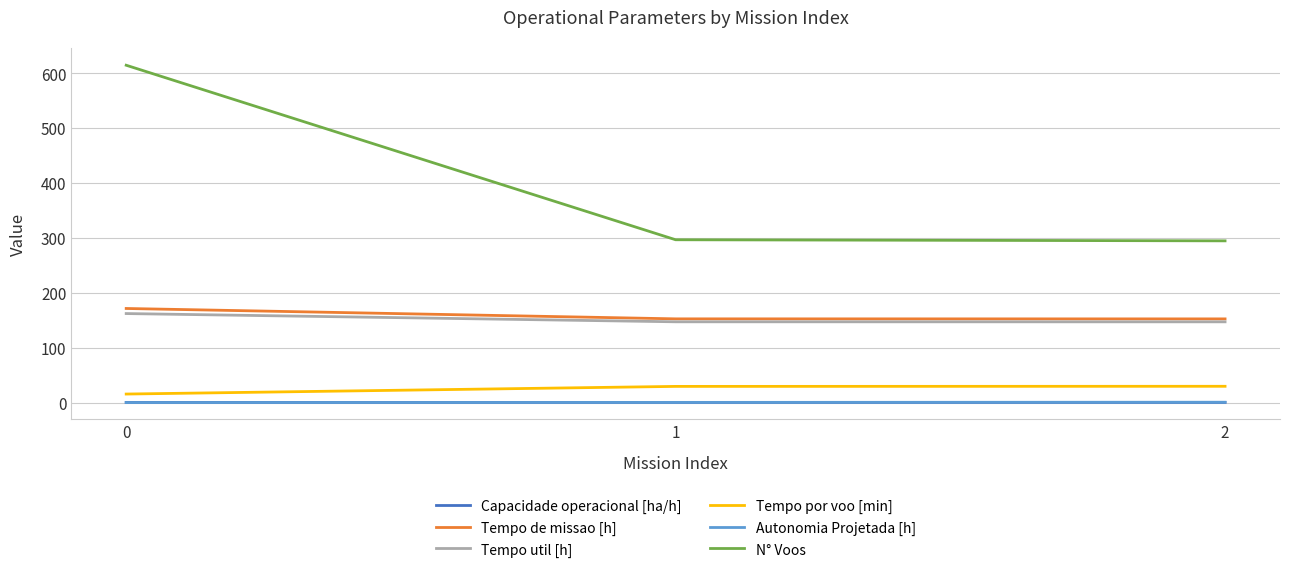

At how many categories does at least one series exceed 92?

3